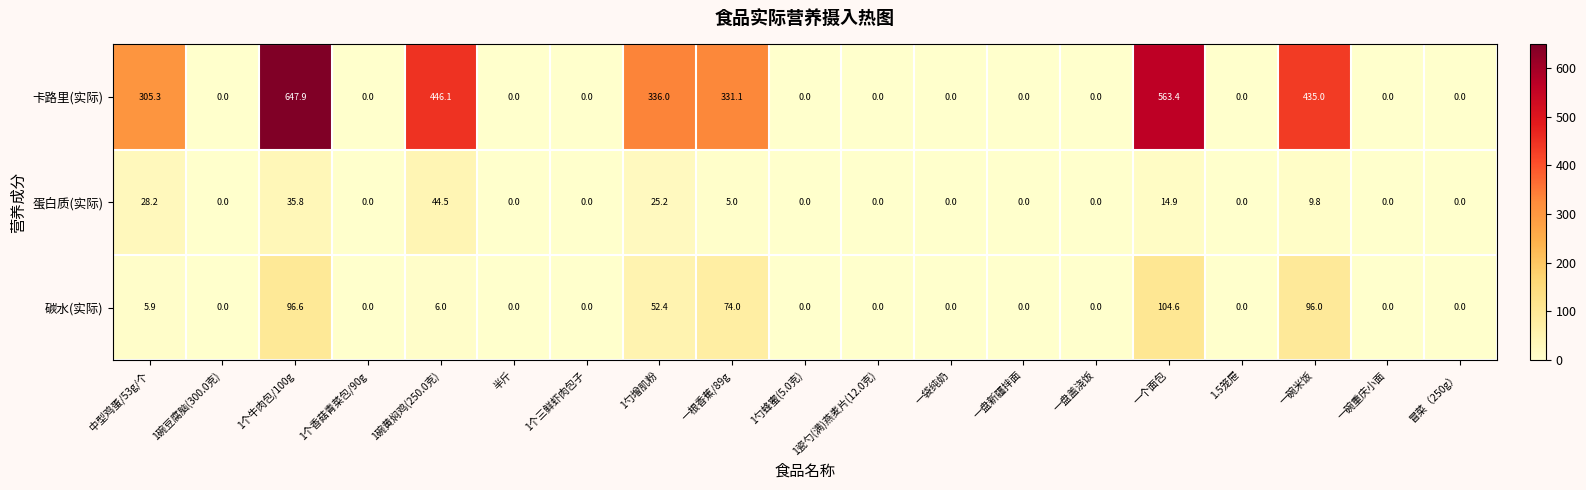

Read the 蛋白质(实际) value at 中型鸡蛋/53g/个.

28.2